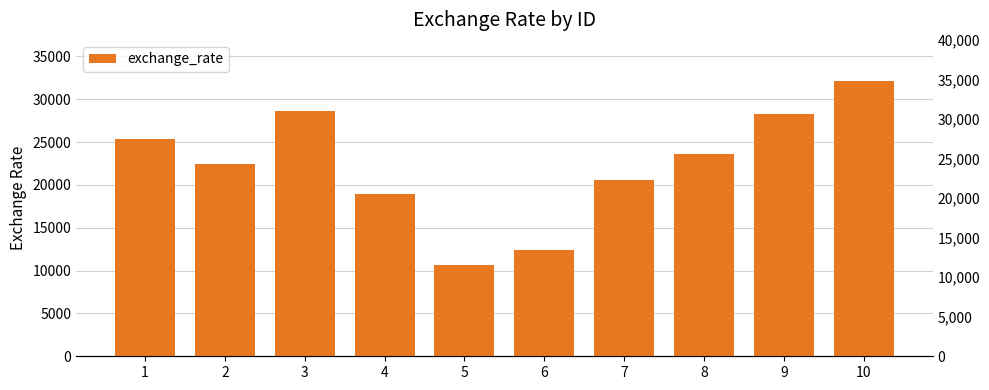

How many bars are there in total?

10